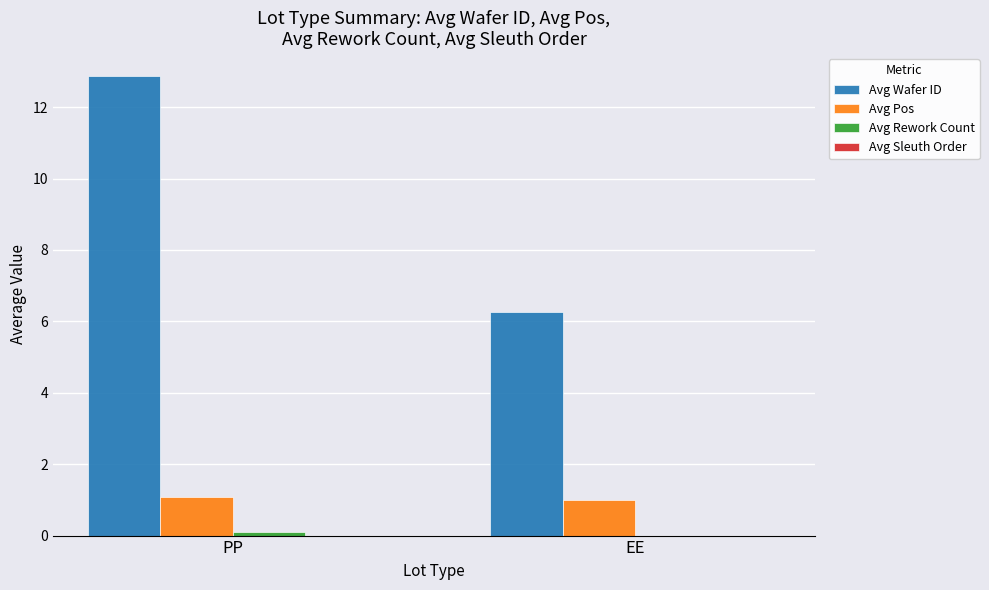

Is it true that Avg Pos equals 1.5 at PP?

False